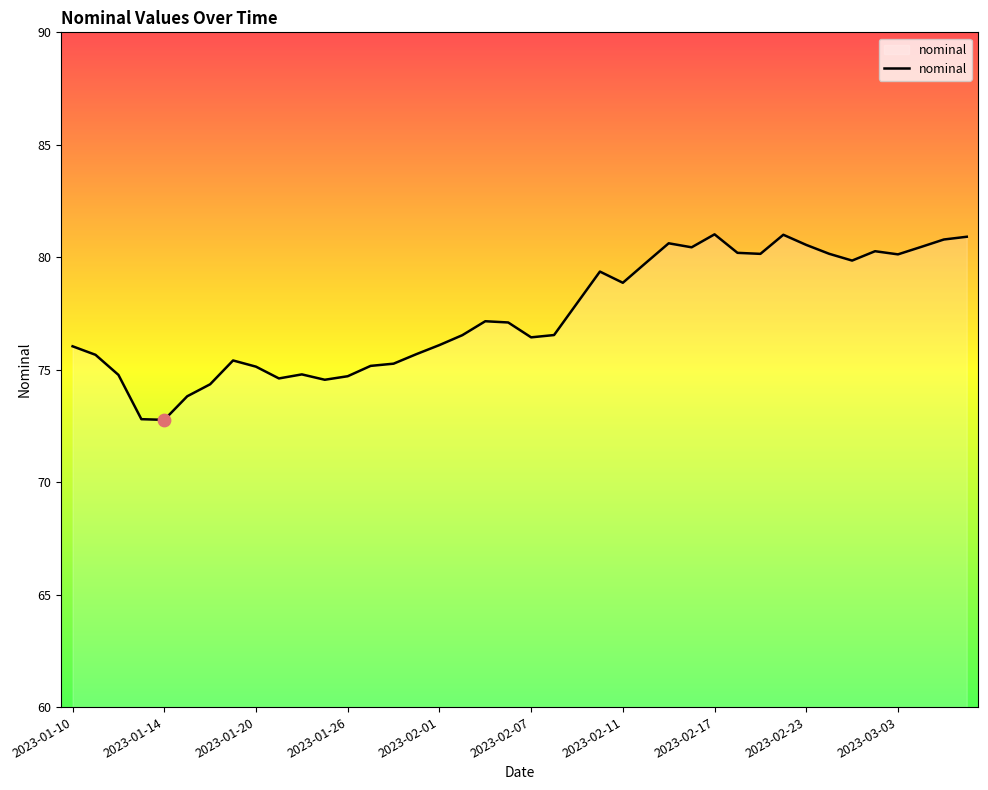

What is the greatest value displayed?

81.0